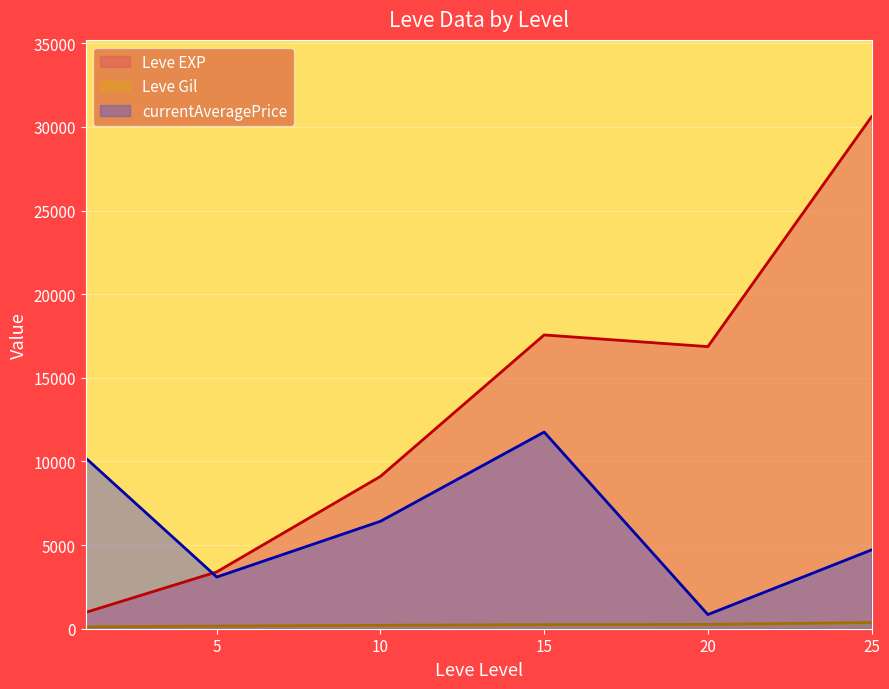

What is the value of the Leve Gil point at the 10th from the left?

191.0